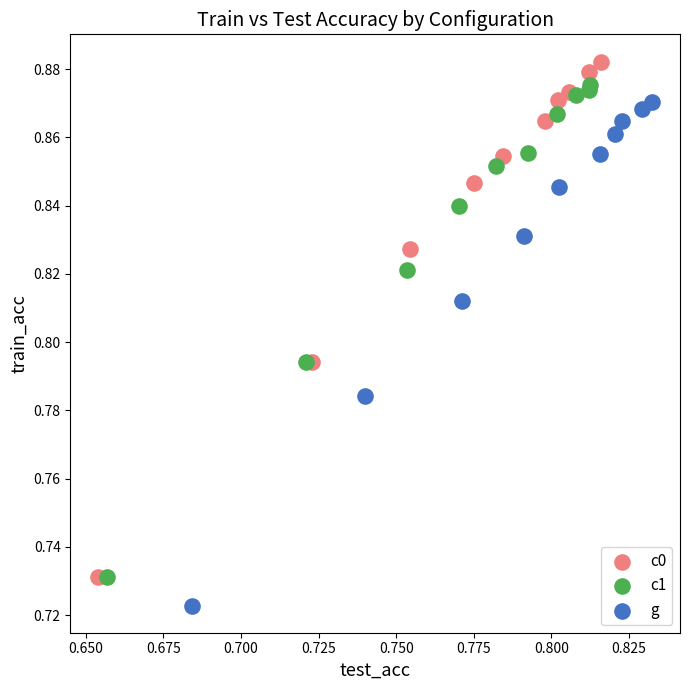

Which series reaches the minimum Y coordinate?

g